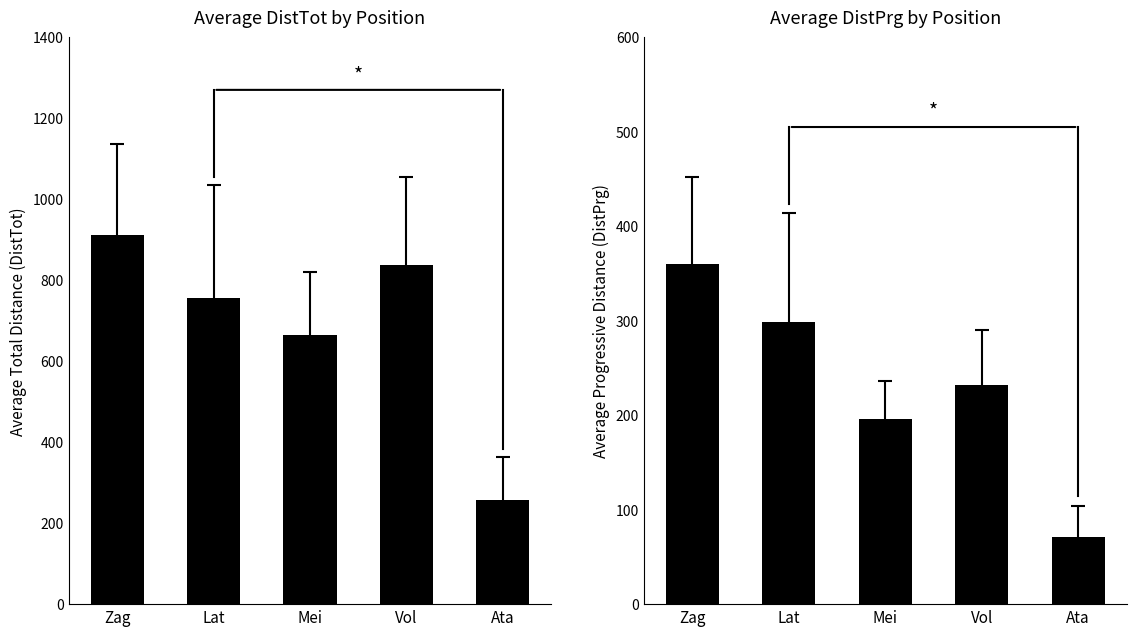

Which series has the widest spread of values?

DistTot